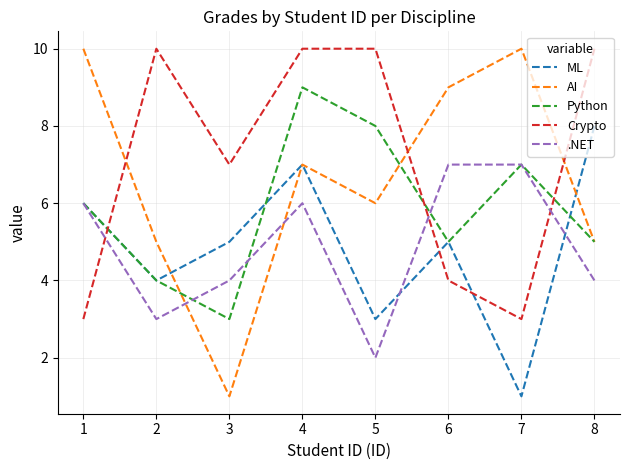

Is the value of AI at 1 greater than the value of .NET at 5?

Yes